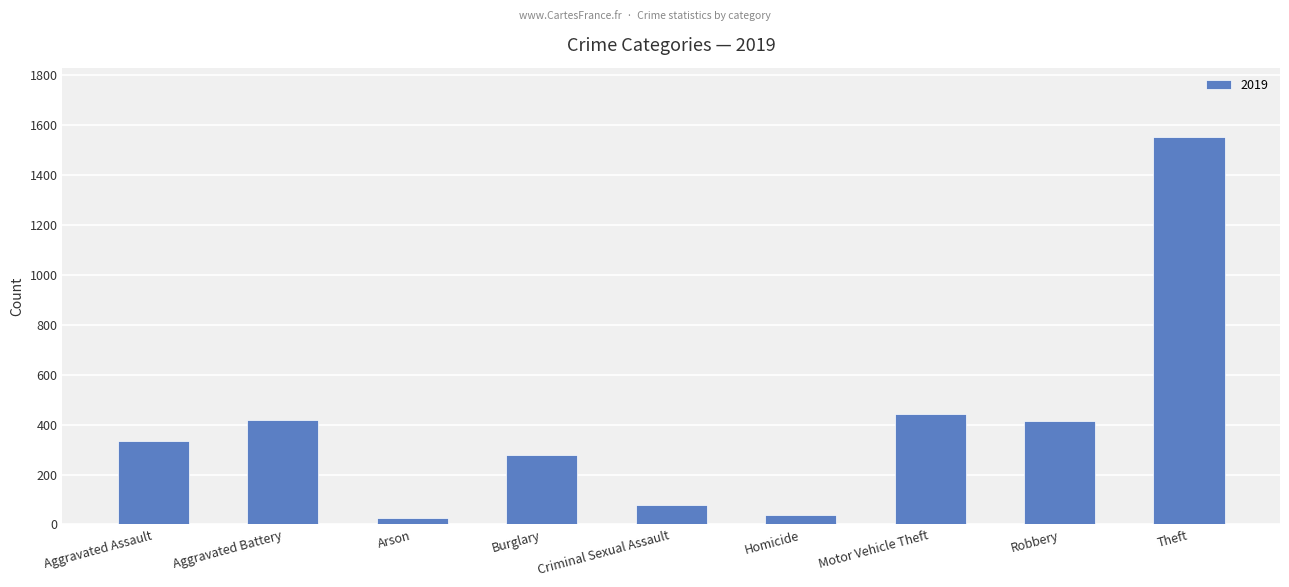

What is the difference between the second highest and minimum values?

416